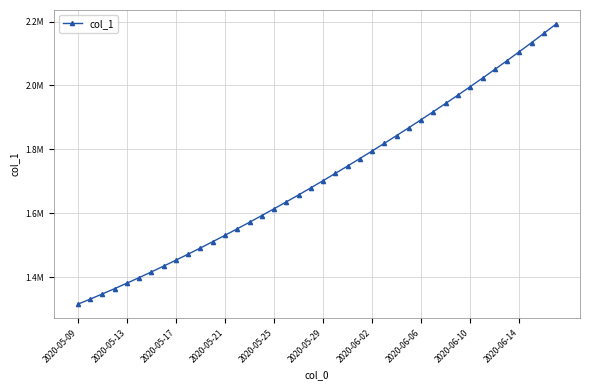

Is this an area chart (filled region under the line)?

No